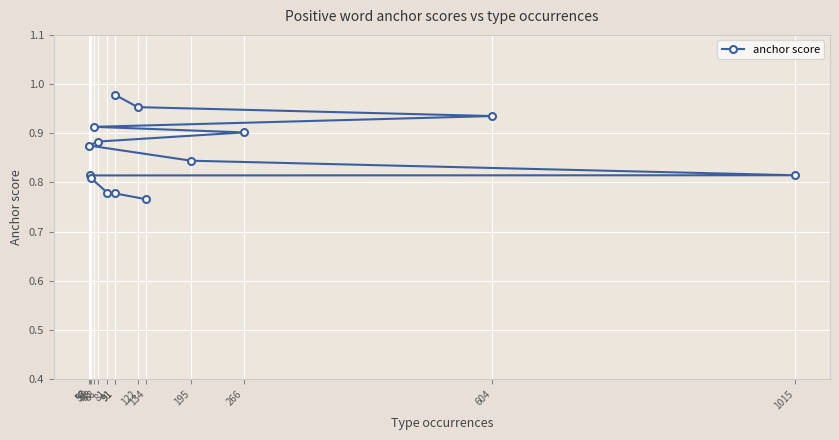

Reading left to right, what are all the values shown in this chart?

91=1.0	122=1.0	604=0.9	63=0.9	266=0.9	68=0.9	56=0.9	195=0.8	1015=0.8	57=0.8	59=0.8	81=0.8	91=0.8	134=0.8